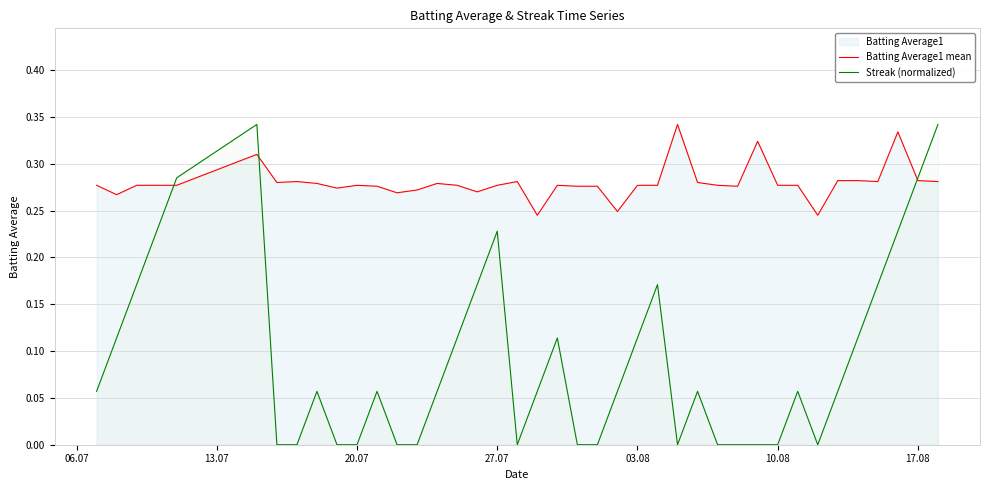

Reading left to right, what are all the values shown in this chart?

Batting Average1 mean: 0.3	0.3	0.3	0.3	0.3	0.3	0.3	0.3	0.3	0.3	0.3	0.3	0.3	0.3	0.3	0.3	0.3	0.3	0.3	0.2	0.3	0.3	0.3	0.2	0.3	0.3	0.3	0.3	0.3	0.3	0.3	0.3	0.3	0.2	0.3	0.3	0.3	0.3	0.3	0.3
Streak (normalized): 0.1	0.1	0.2	0.2	0.3	0.3	0.0	0.0	0.1	0.0	0.0	0.1	0.0	0.0	0.1	0.1	0.2	0.2	0.0	0.1	0.1	0.0	0.0	0.1	0.1	0.2	0.0	0.1	0.0	0.0	0.0	0.0	0.1	0.0	0.1	0.1	0.2	0.2	0.3	0.3